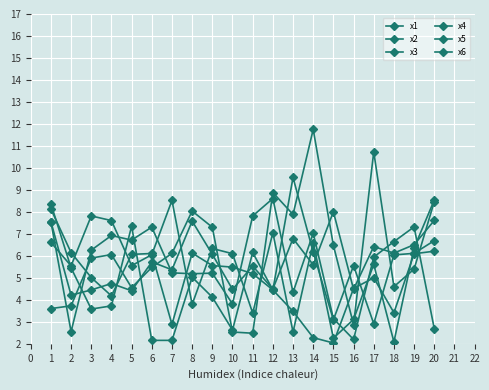

How many lines are shown in the chart?

6